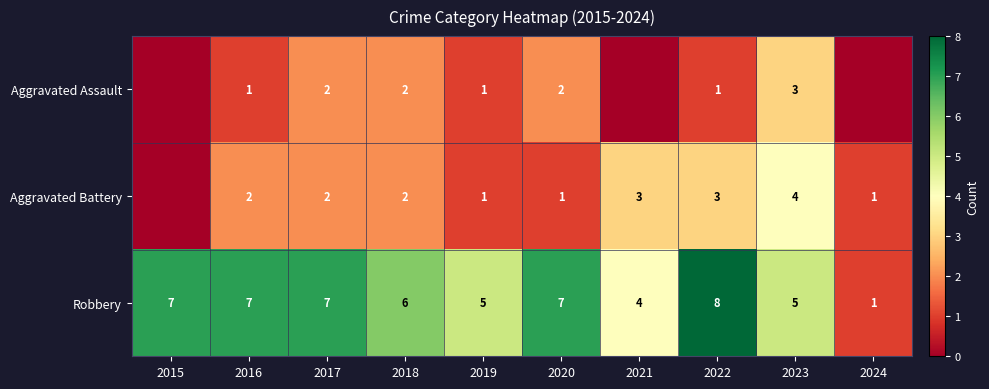

Read the Robbery value at 2019.

5